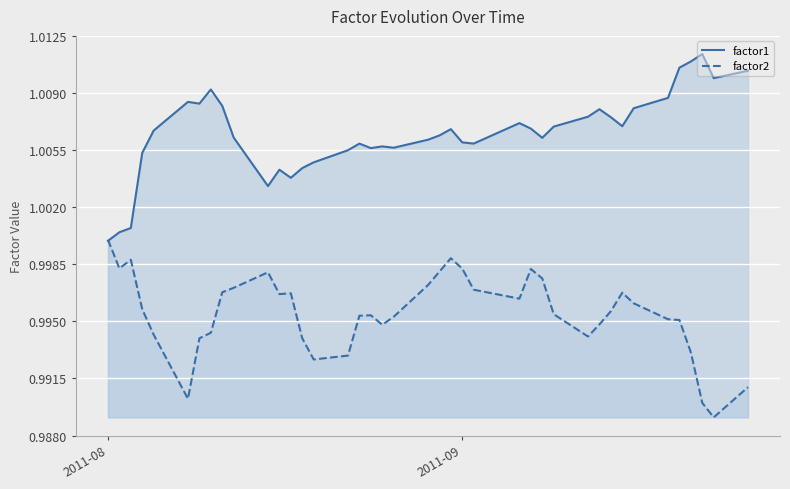

At how many categories does at least one series exceed 0?

40